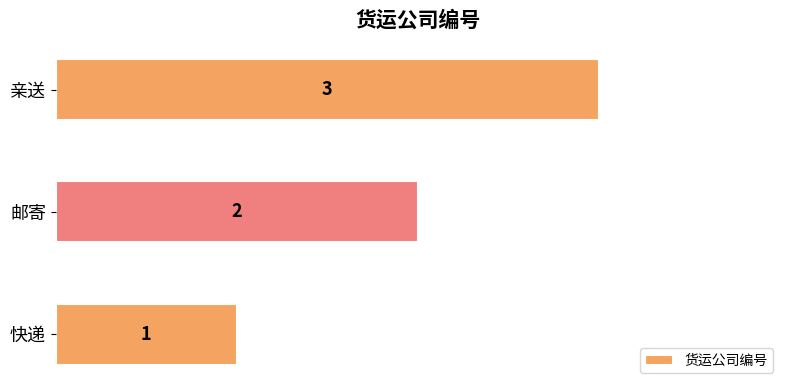

List the labels in order of value, largest first.

亲送, 邮寄, 快递